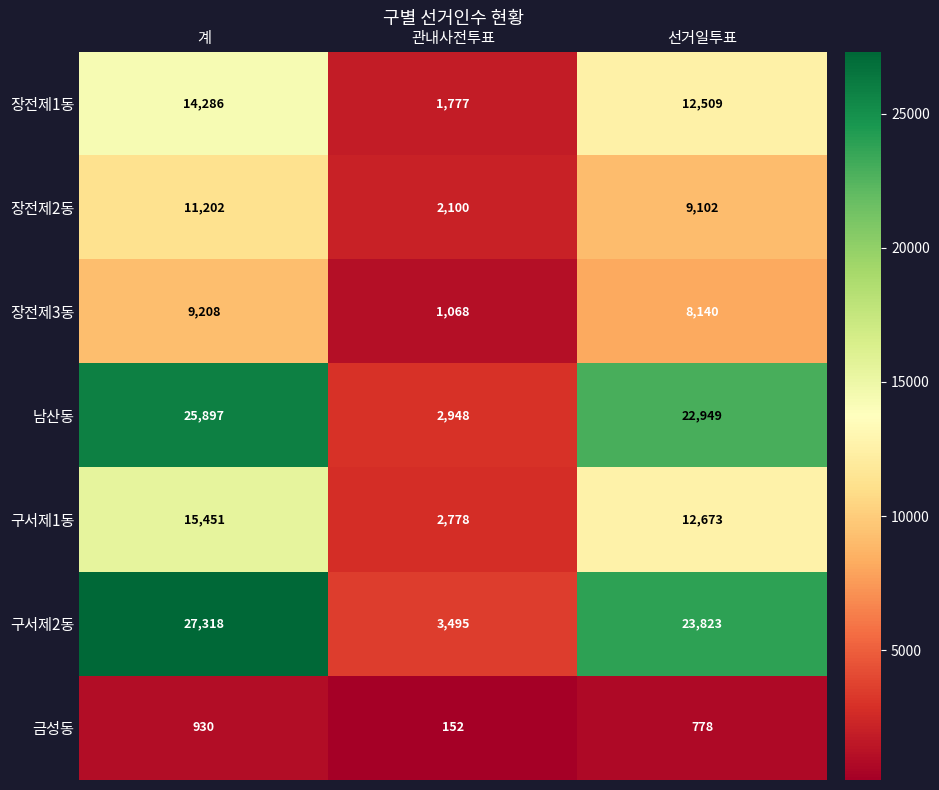

Reading left to right, list all the values displayed in this chart.

장전제1동: 14286	1777	12509
장전제2동: 11202	2100	9102
장전제3동: 9208	1068	8140
남산동: 25897	2948	22949
구서제1동: 15451	2778	12673
구서제2동: 27318	3495	23823
금성동: 930	152	778